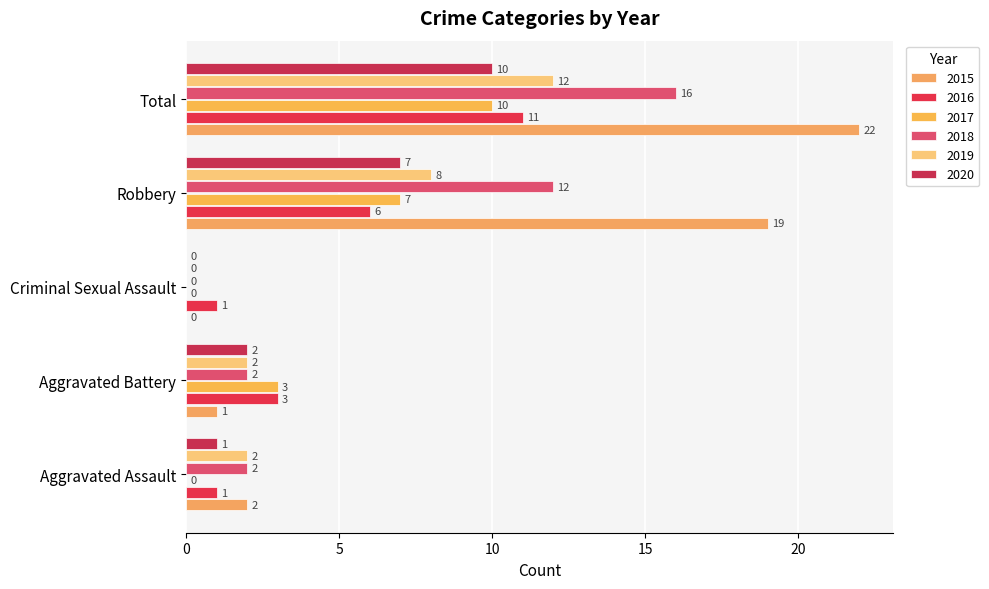

How many data points does each series have?

5